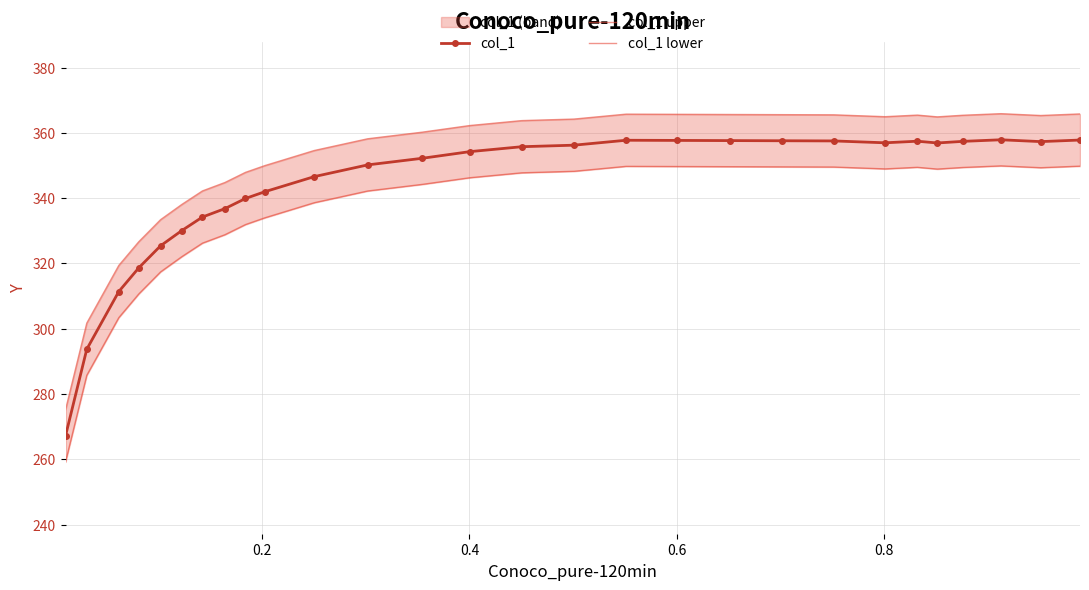

What is the value of the col_1 point at the 13th from the left?

352.2